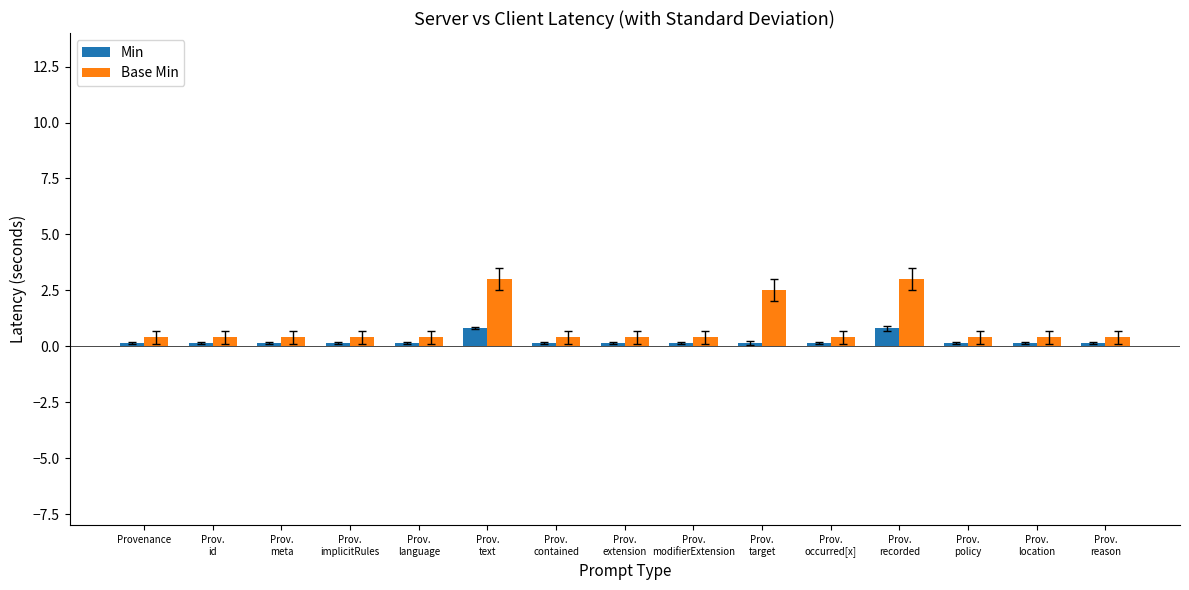

Rank the series by their maximum value, from lowest to highest.

Min, Base Min